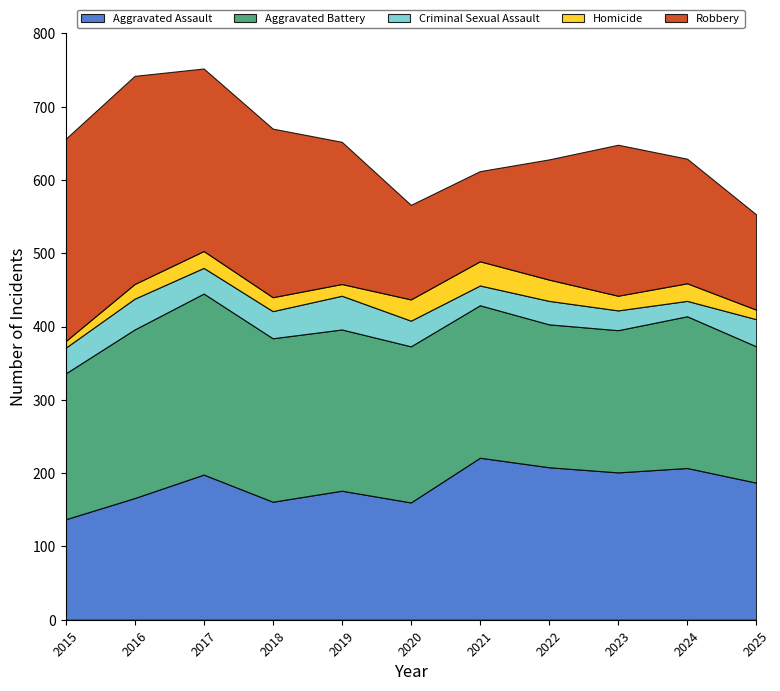

At which label does Aggravated Assault reach its minimum?

2015